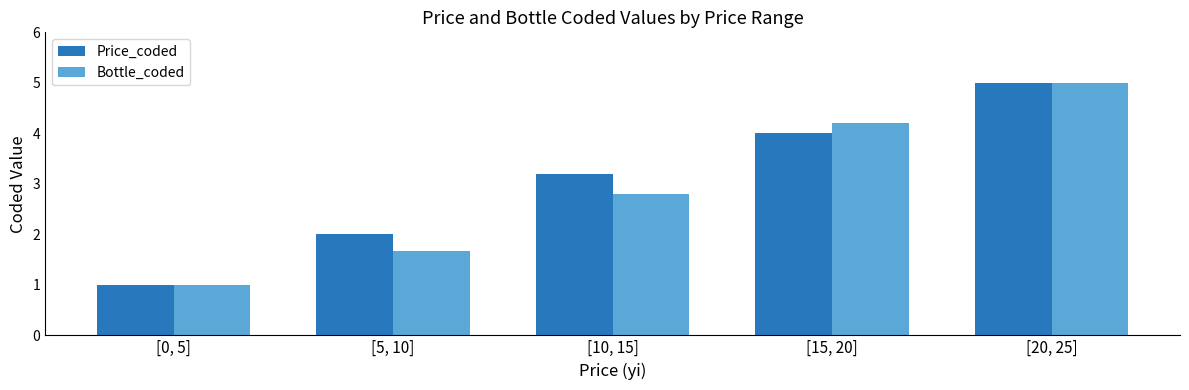

What is the value of the Bottle_coded bar at the 4th from the left?

4.2